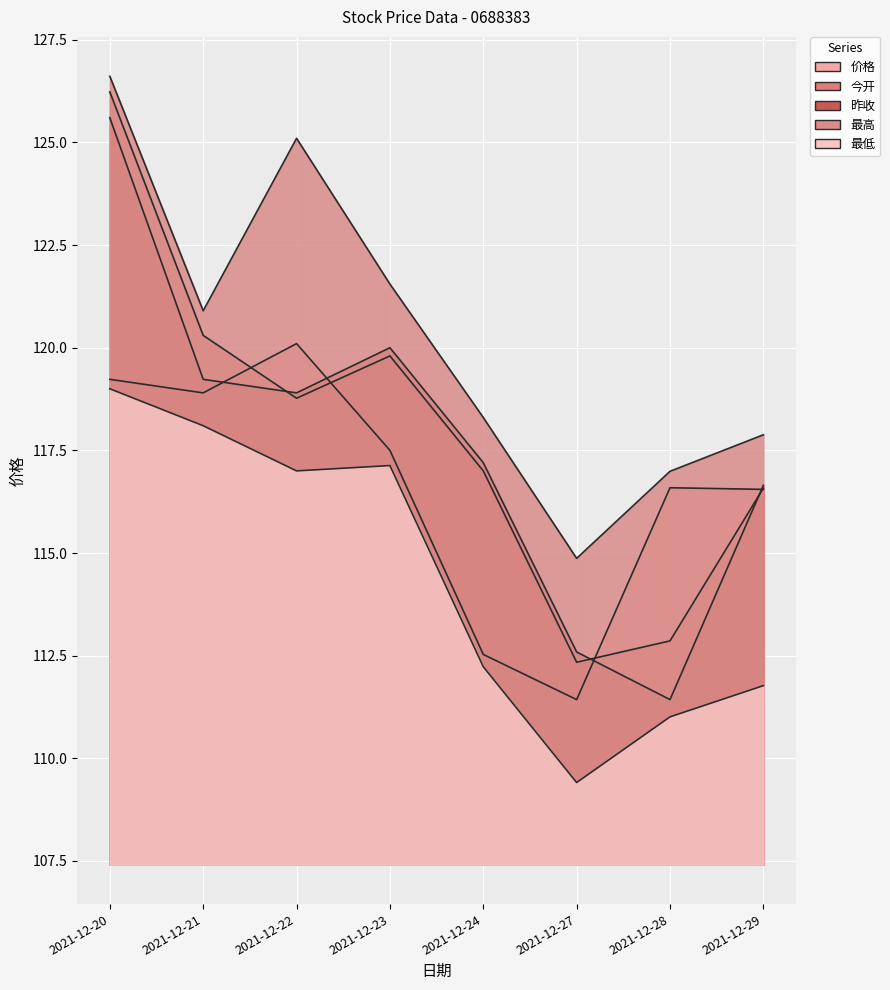

How many interior local peaks does the 最高 series have?

1